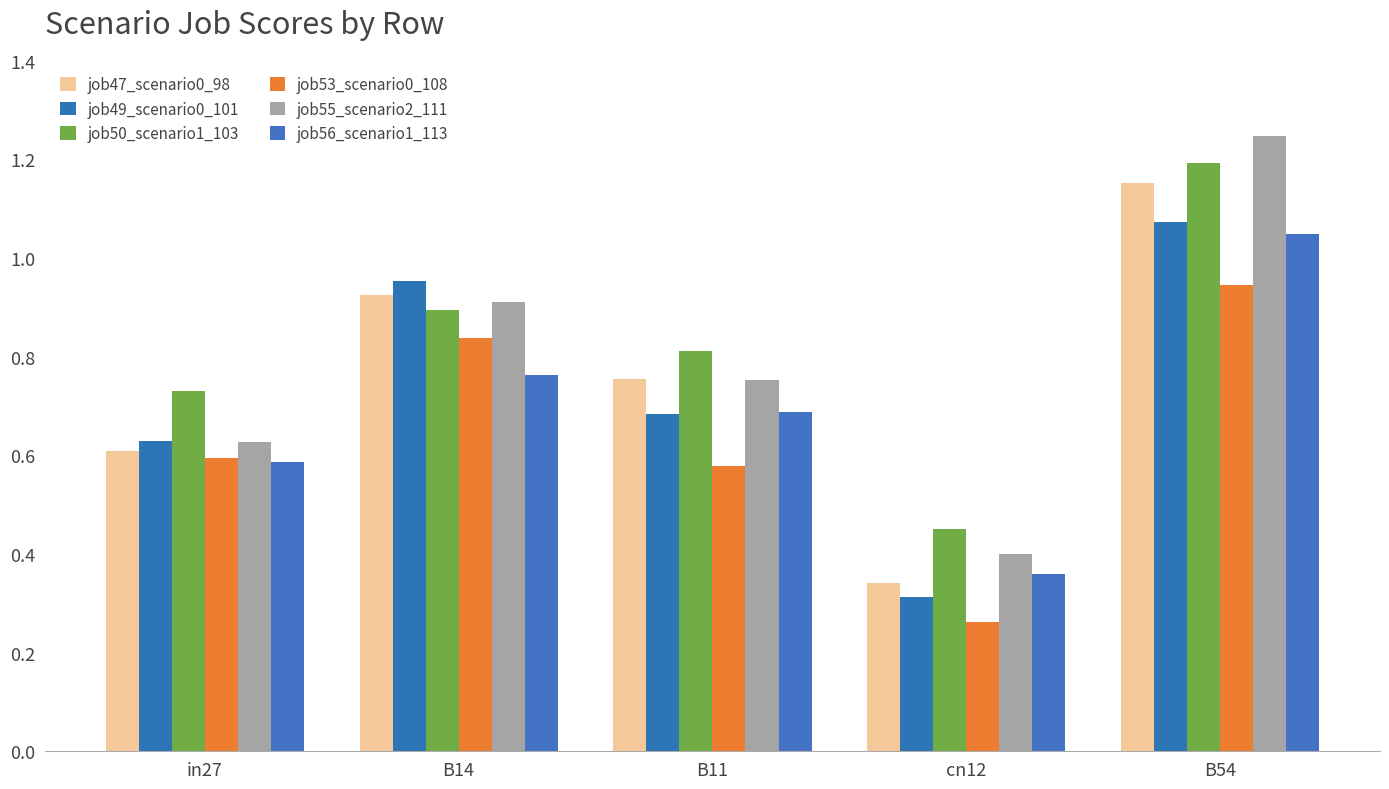

What are all the series names shown in the legend?

job47_scenario0_98, job49_scenario0_101, job50_scenario1_103, job53_scenario0_108, job55_scenario2_111, job56_scenario1_113